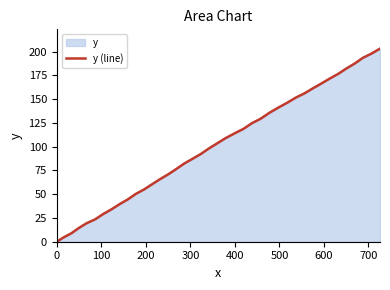

How many series are shown in this chart?

1